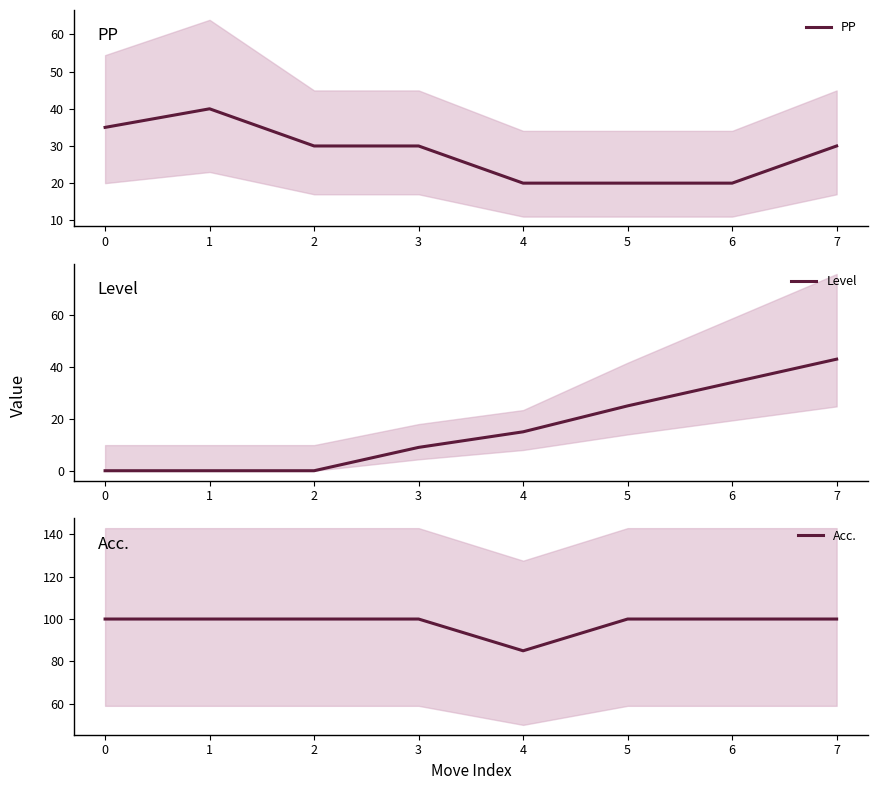

How many intersections are there between PP and Level?

1